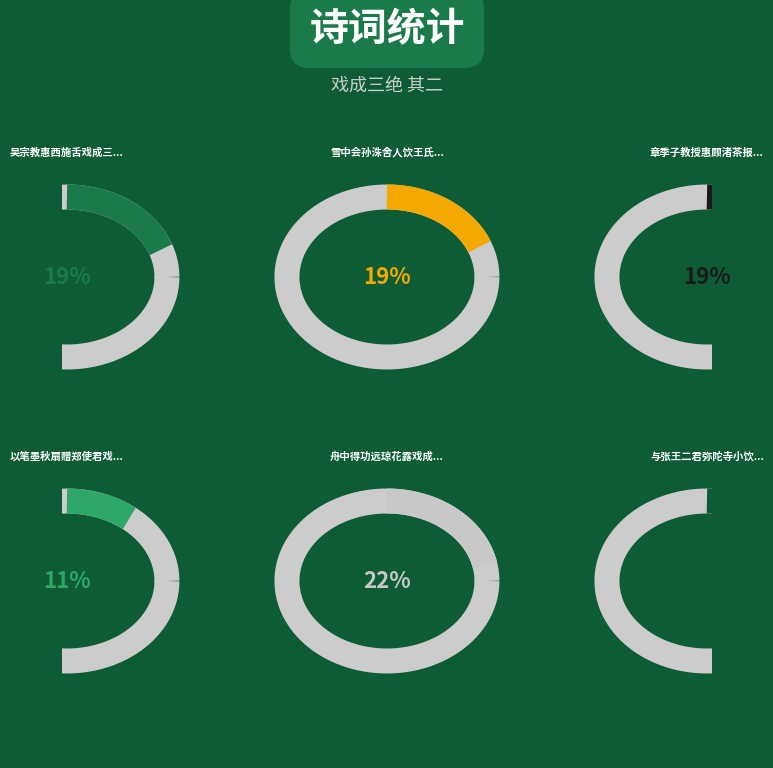

To the nearest percent, what percentage of the pie is 舟中得功远琼花露戏成三绝 其二?

22%